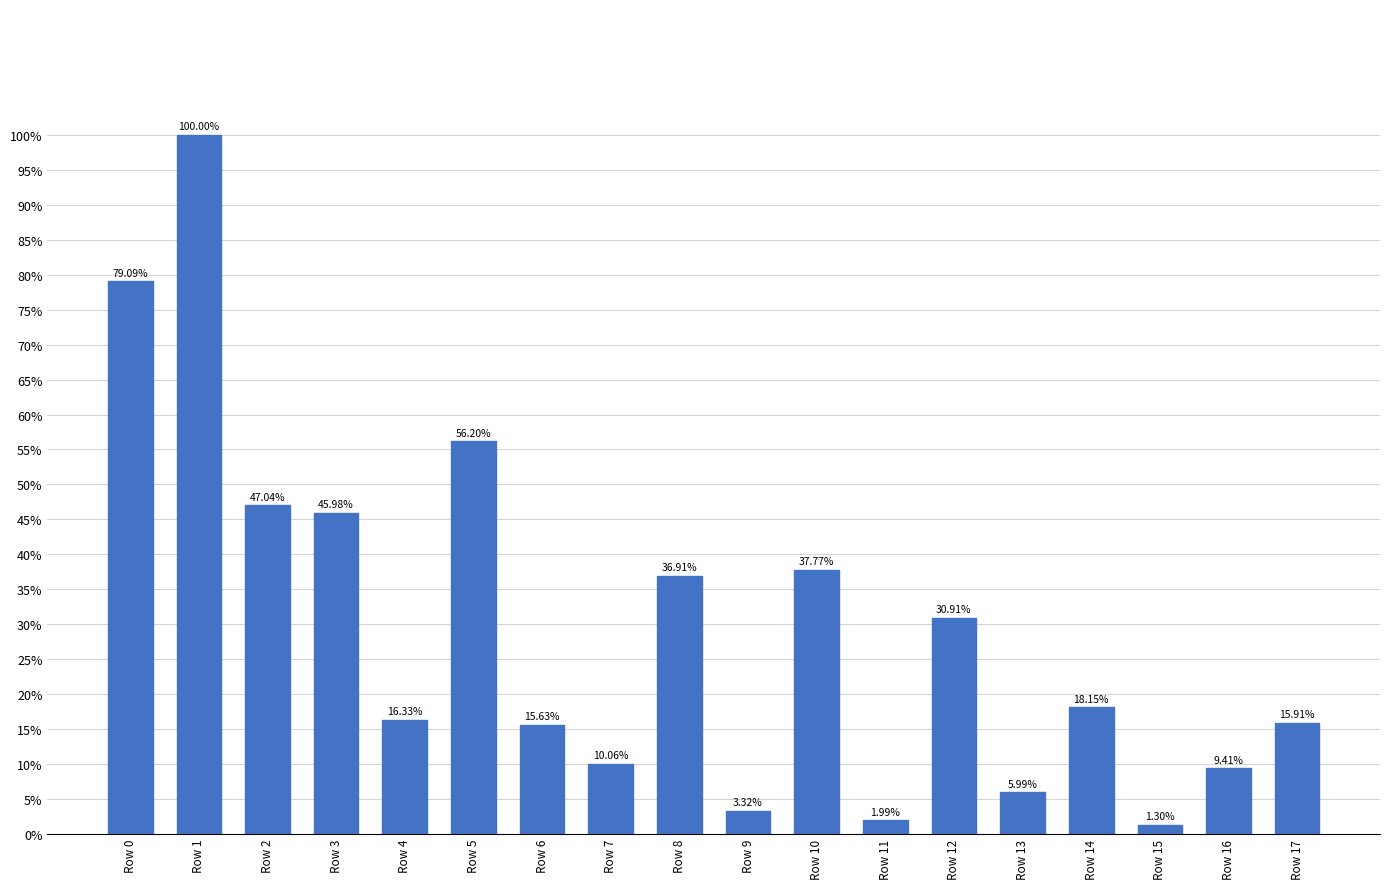

Are the bars horizontal?

No